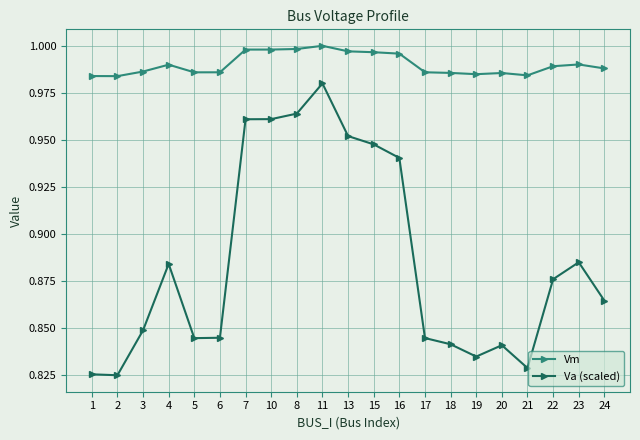

True or false: Vm and Va (scaled) cross at least once.

False